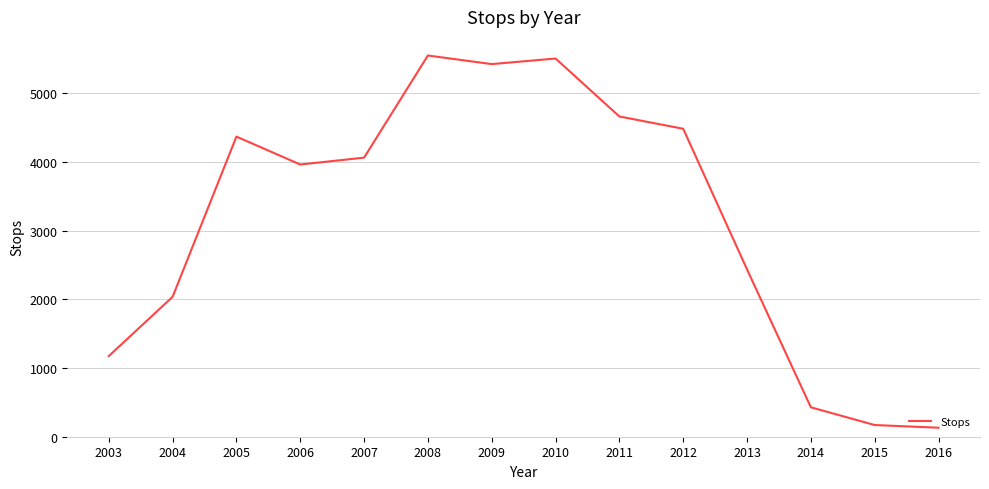

The value at 2012 is 4480. True or false?

True